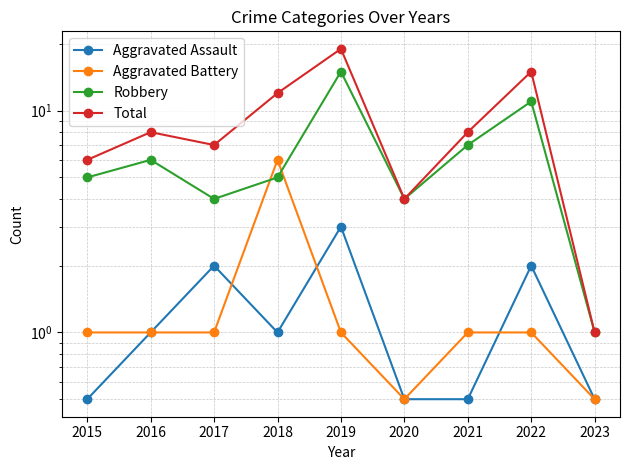

True or false: Robbery and Total intersect in this chart.

False